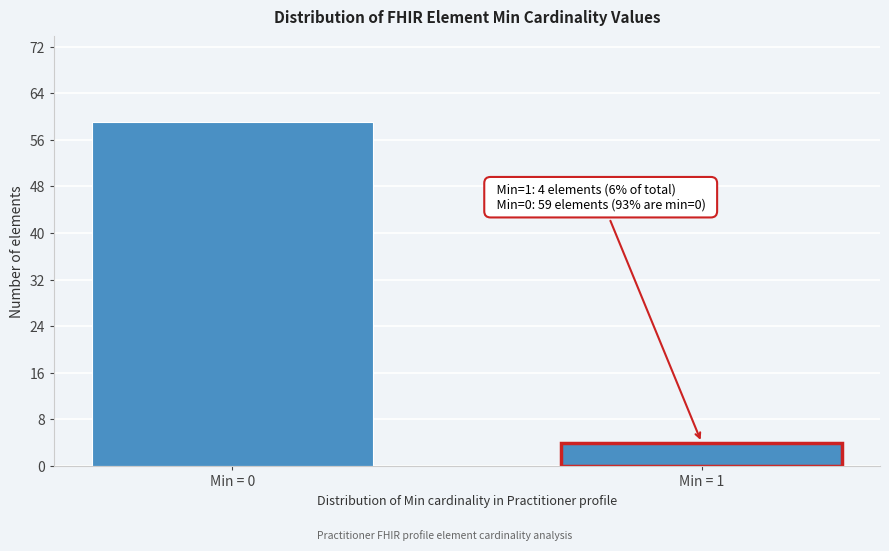

Reading left to right, transcribe all the data shown in this chart.

Min = 0=59	Min = 1=4